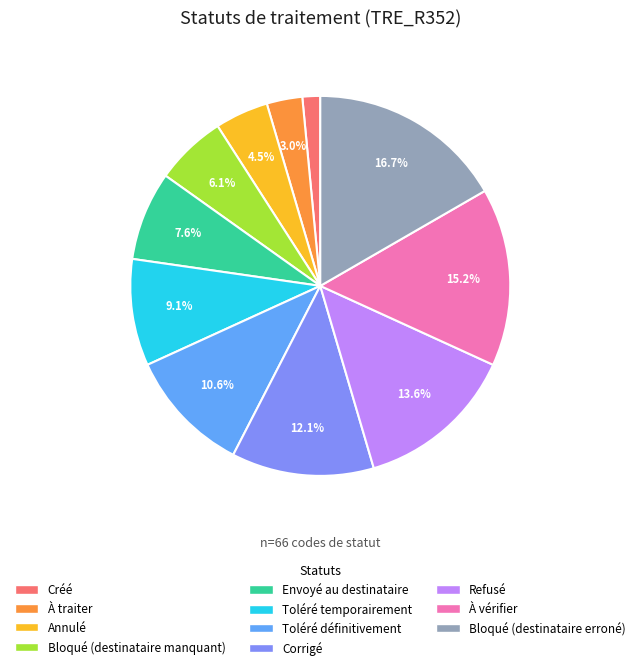

To the nearest percent, what is the difference between the Toléré temporairement and Refusé slice percentages?

5%